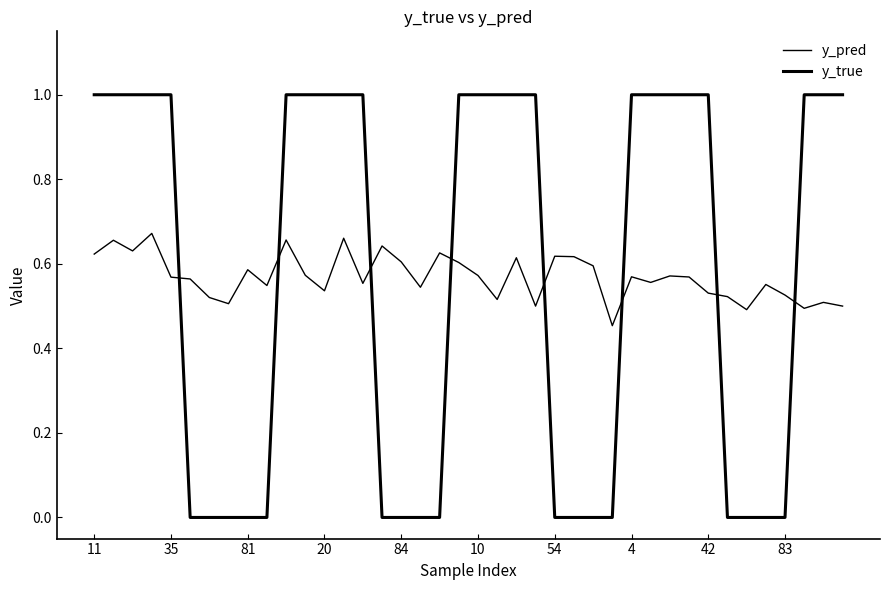

After their last crossing, which series has the higher values: y_true or y_pred?

y_true